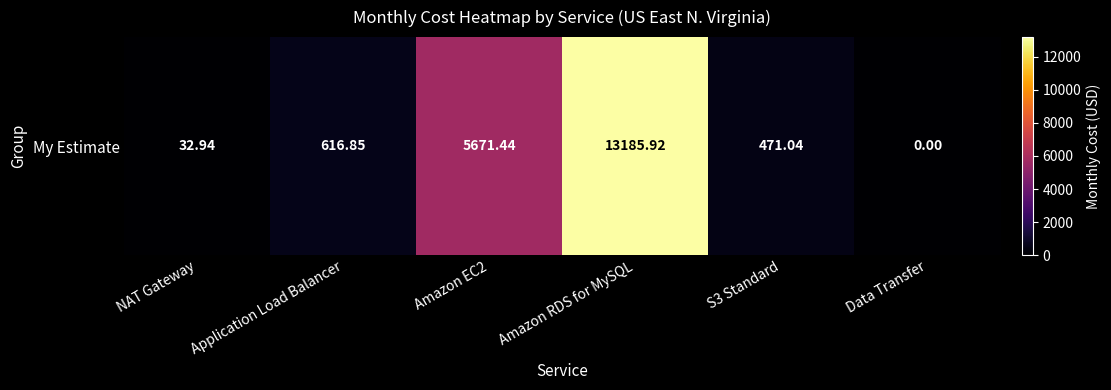

Rank the categories by value from highest to lowest.

Amazon RDS for MySQL, Amazon EC2, Application Load Balancer, S3 Standard, NAT Gateway, Data Transfer